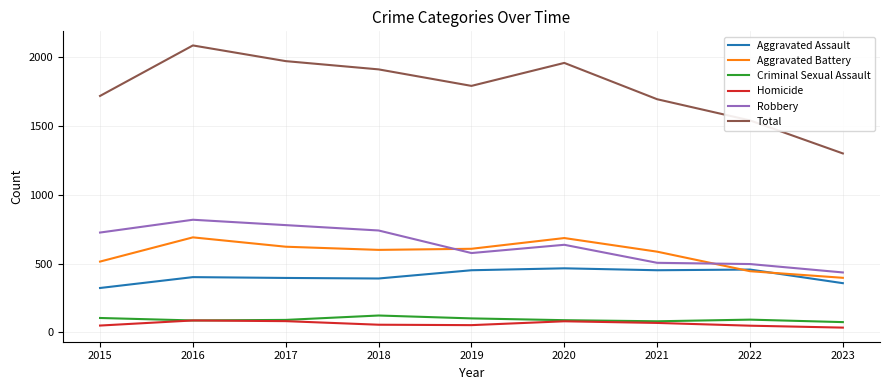

What is the total value across all series at 2016?

4172